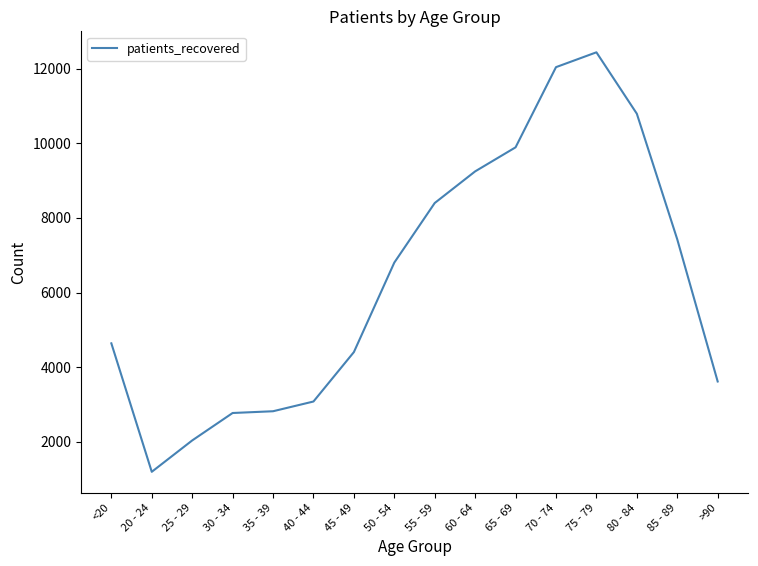

True or false: the data has more than 2 interior local peaks.

False